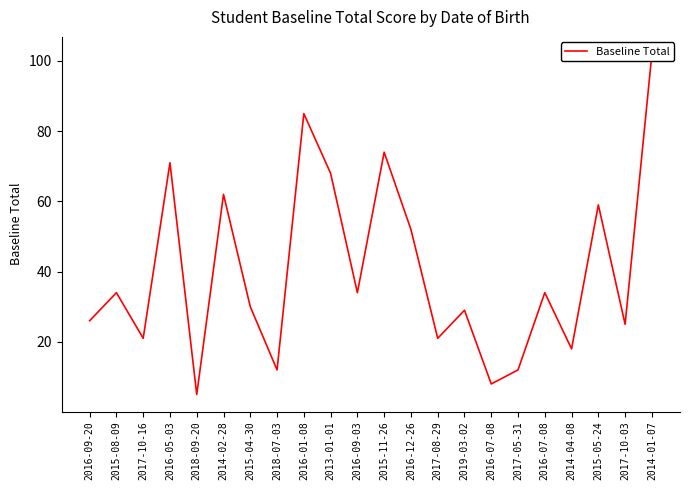

List the labels in order of value, largest first.

2014-01-07, 2016-01-08, 2015-11-26, 2016-05-03, 2013-01-01, 2014-02-28, 2015-05-24, 2016-12-26, 2015-08-09, 2016-09-03, 2016-07-08, 2015-04-30, 2019-03-02, 2016-09-20, 2017-10-03, 2017-10-16, 2017-08-29, 2014-04-08, 2018-07-03, 2017-05-31, 2016-07-08, 2018-09-20